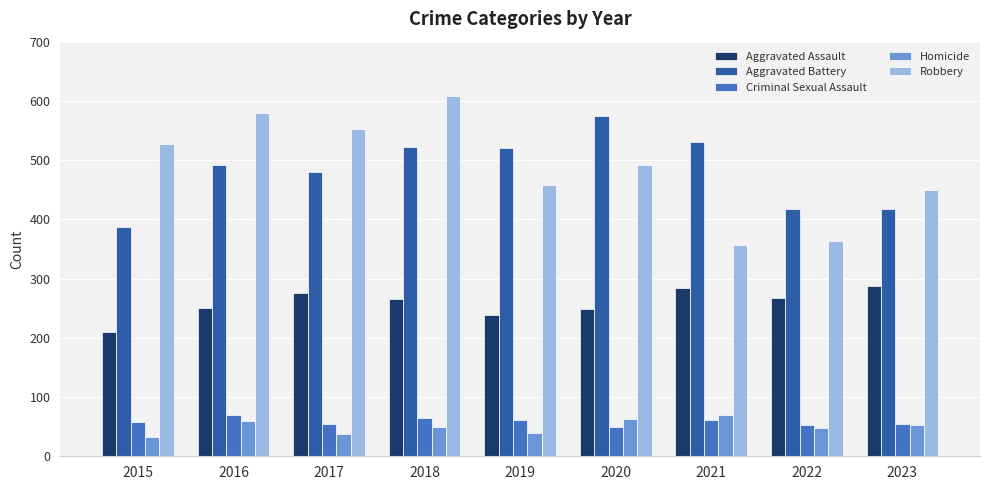

Where does the Robbery series first go above 491?

2015